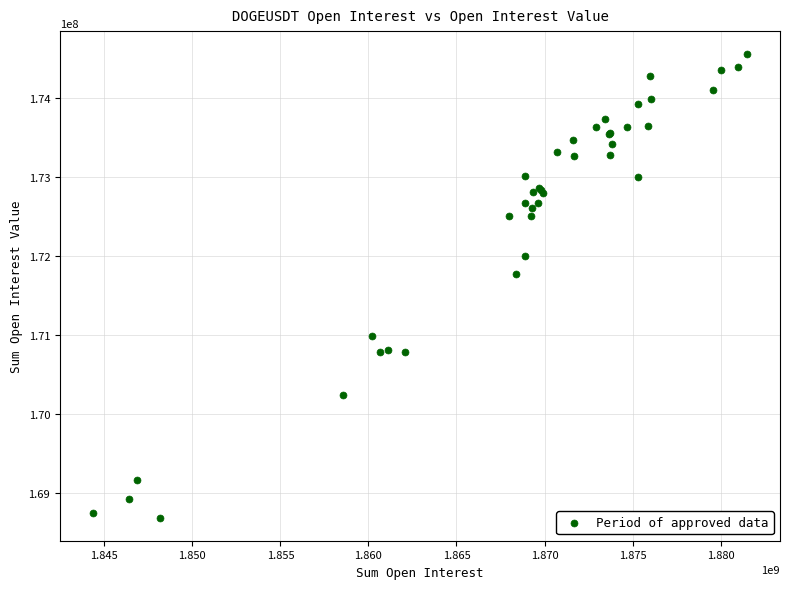

What Y value in the scatter plot is closest to 171623189?

171770789.0